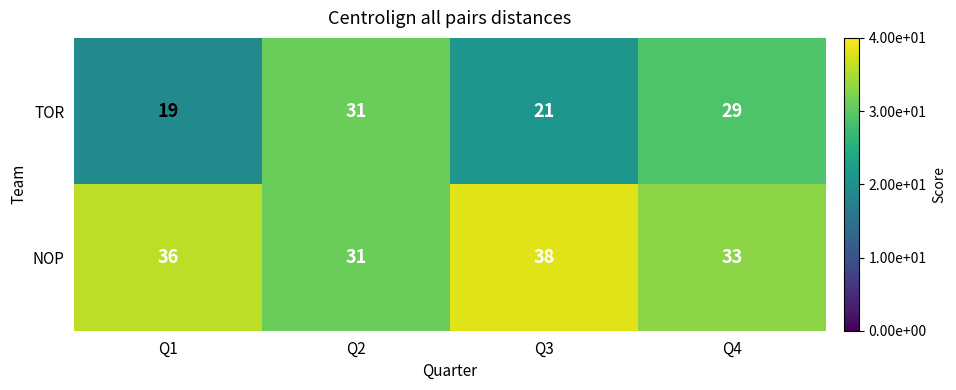

Count the number of categories in the chart.

4